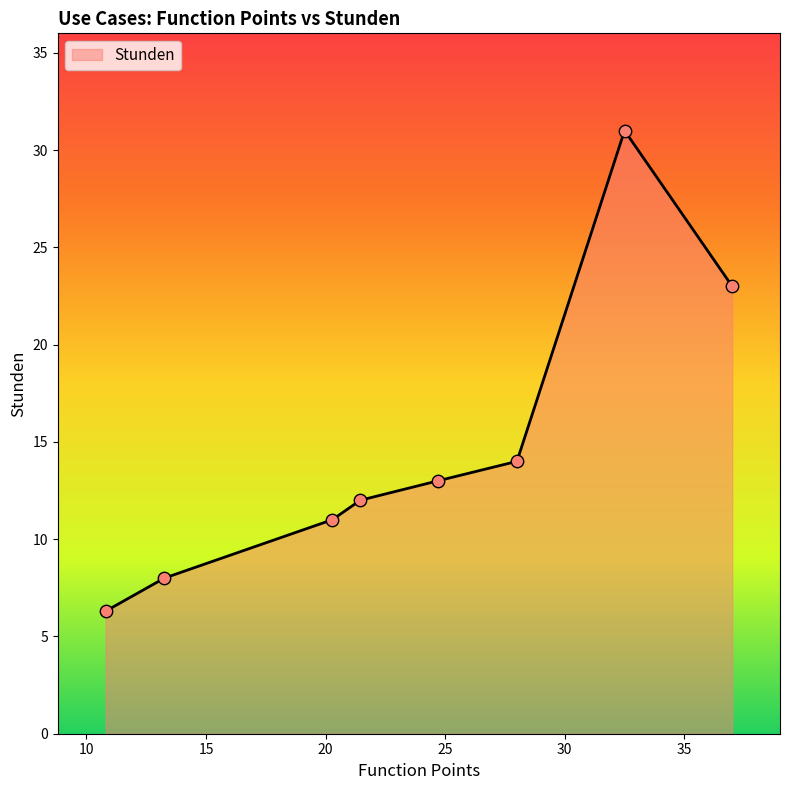

True or false: there are more than 0 points higher than both neighbors.

True